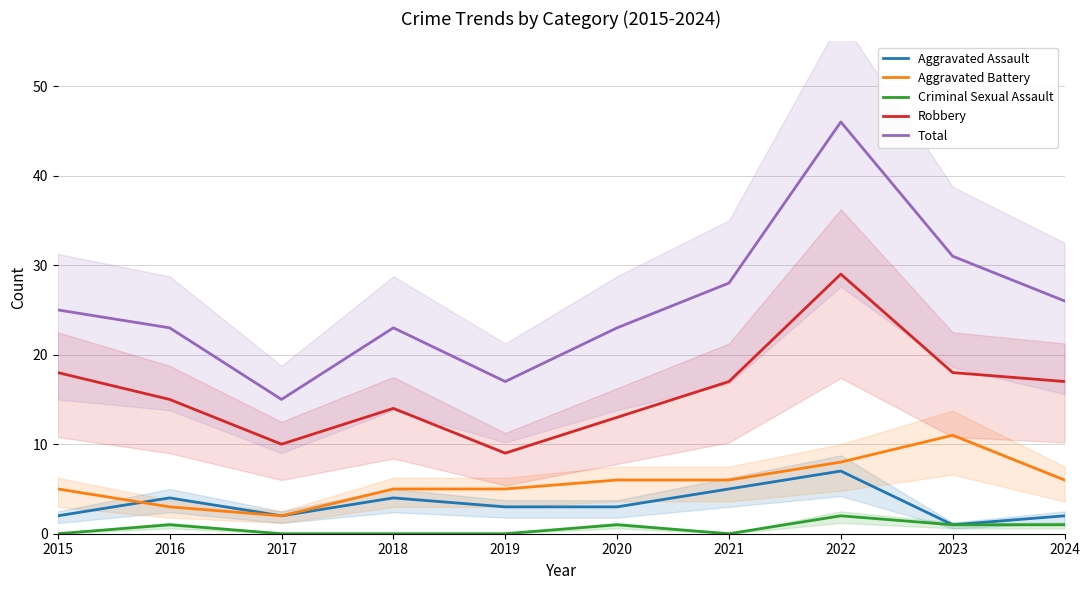

What is the minimum value for Robbery?

9